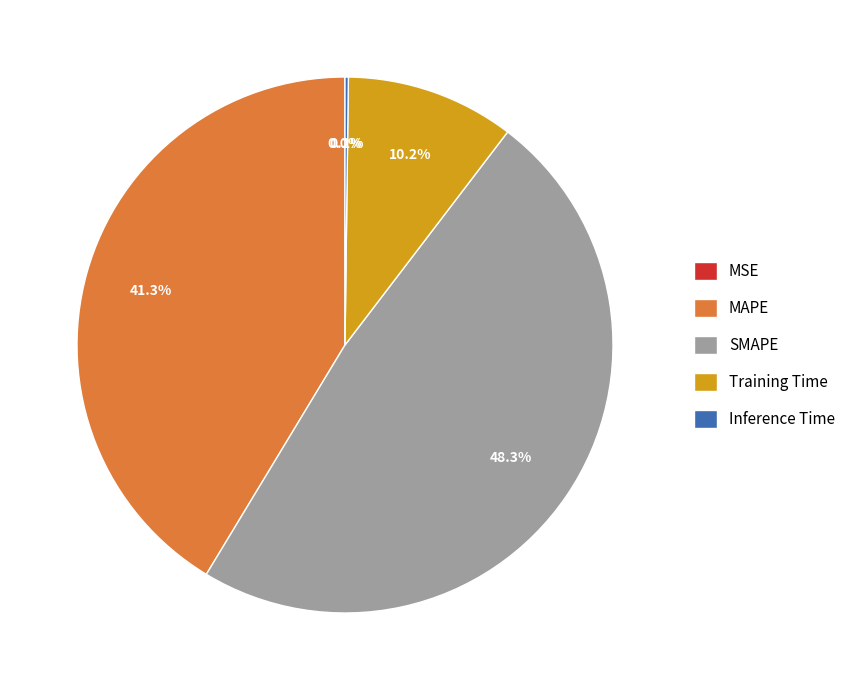

What percentage is the SMAPE slice, to the nearest percent?

48%